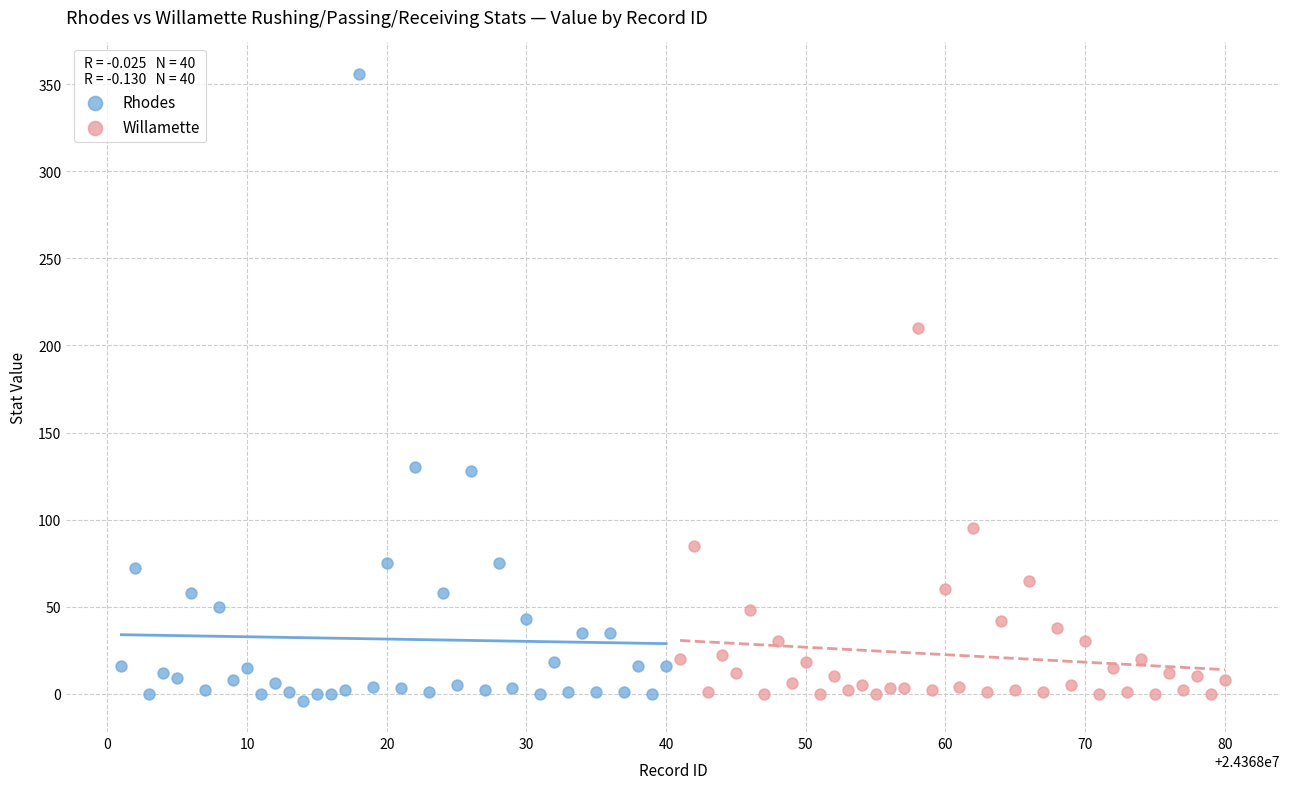

Which series contains the highest Y value?

Rhodes